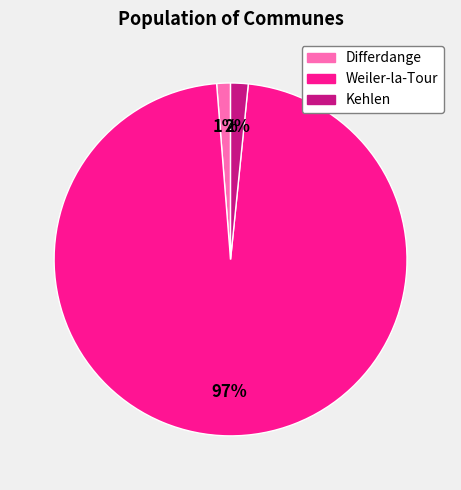

Which has a higher value, Kehlen or Weiler-la-Tour?

Weiler-la-Tour